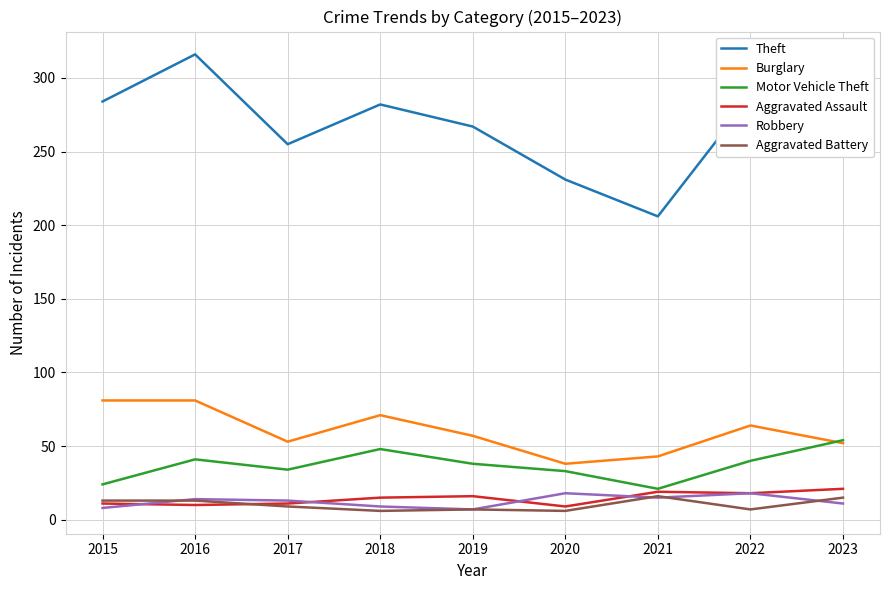

Which series changed the most between 2019 and 2023?

Theft